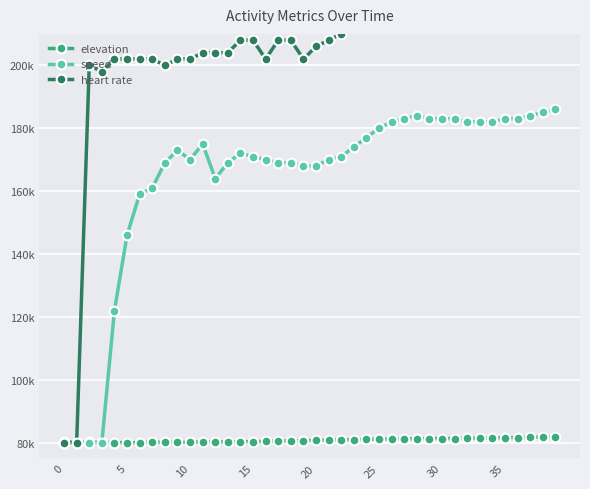

How many values in the elevation series exceed 80699?

20